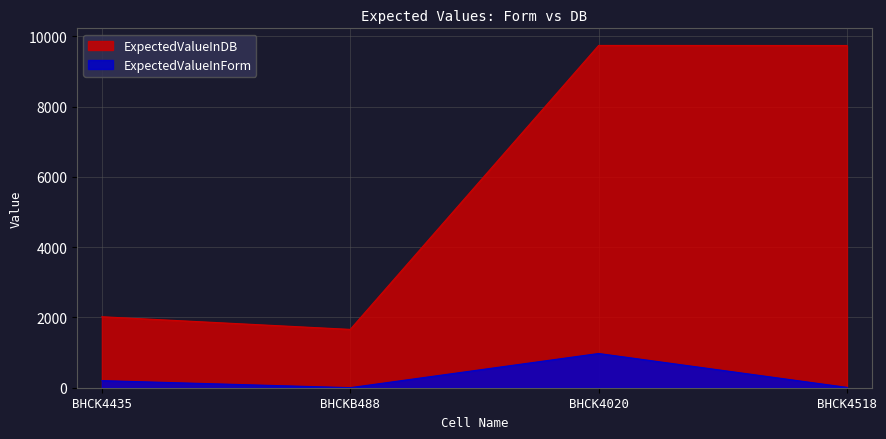

True or false: ExpectedValueInForm and ExpectedValueInDB cross at least once.

False